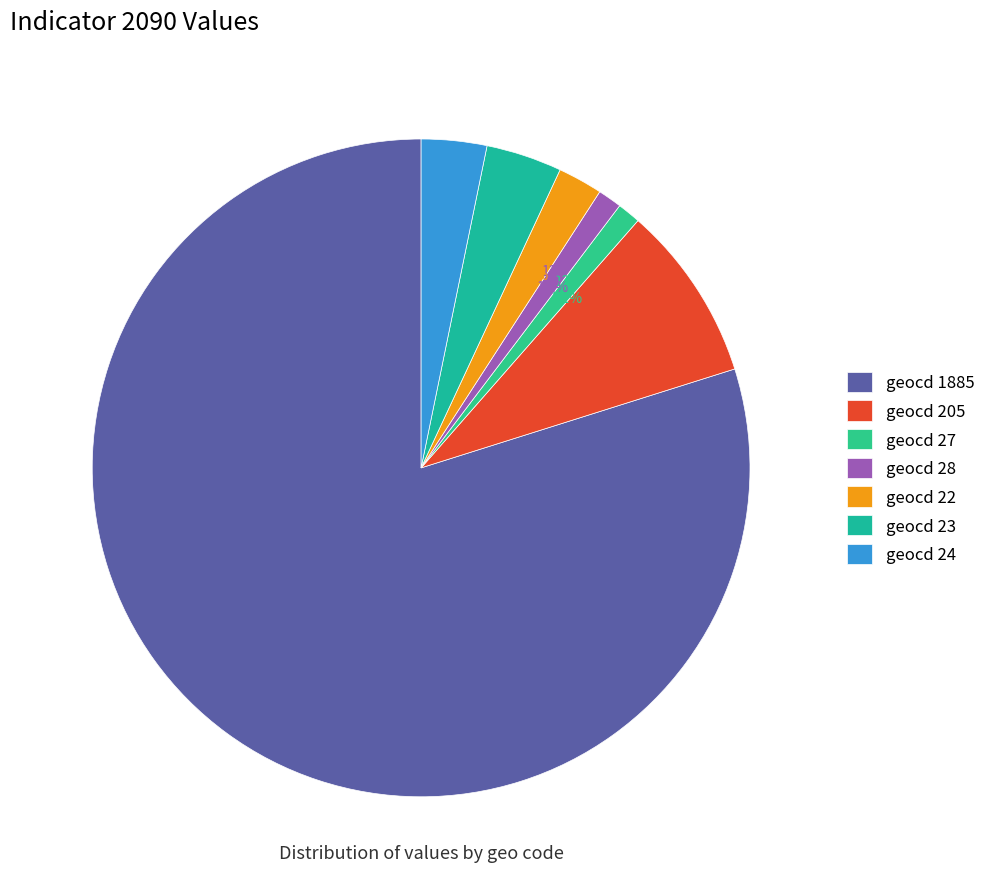

How many slices are in this pie chart?

7